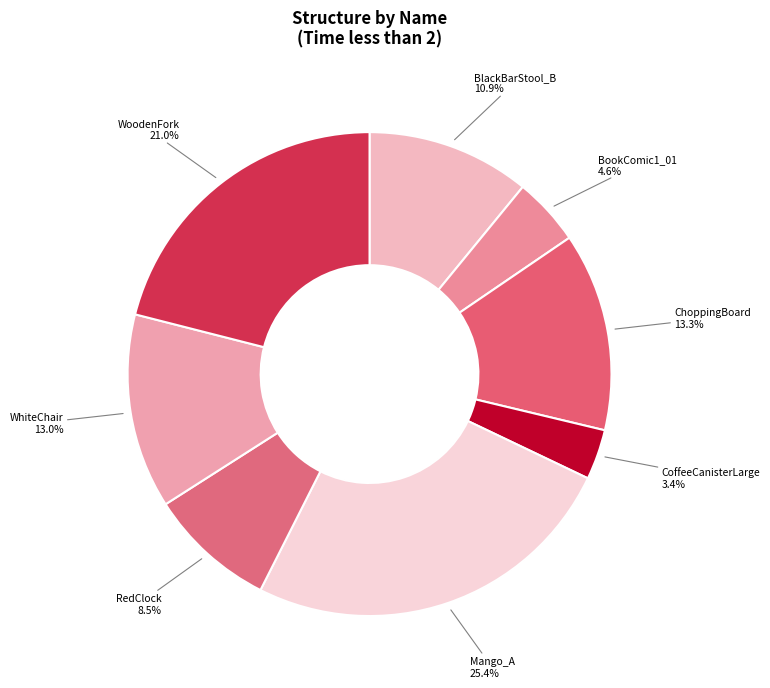

What percentage is the WhiteChair slice, to the nearest percent?

13%